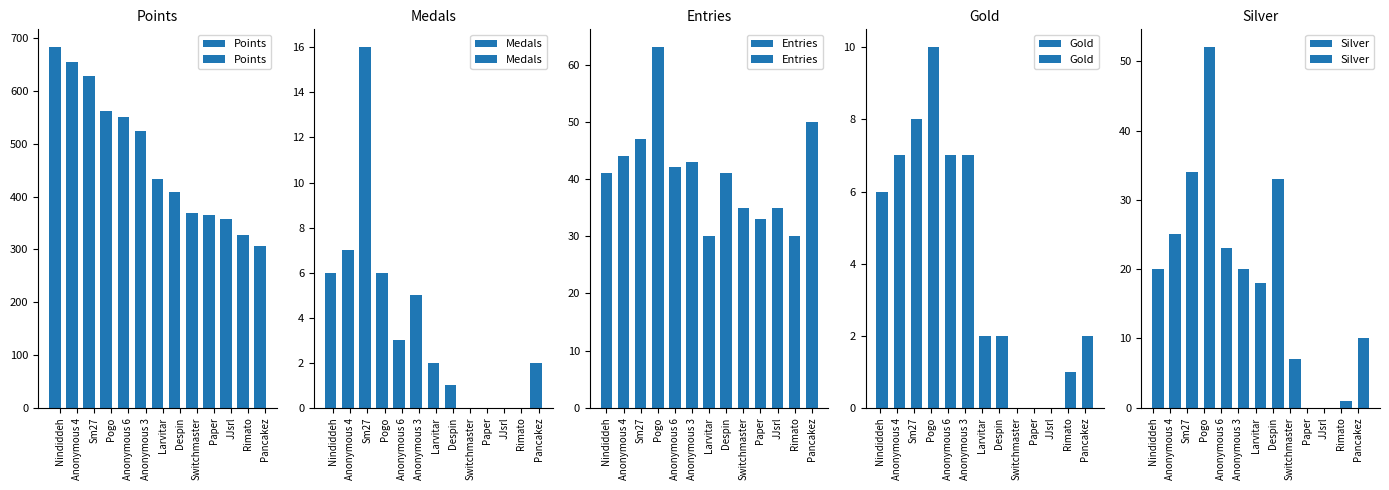

At which label does Points first exceed 434?

Nindiddeh